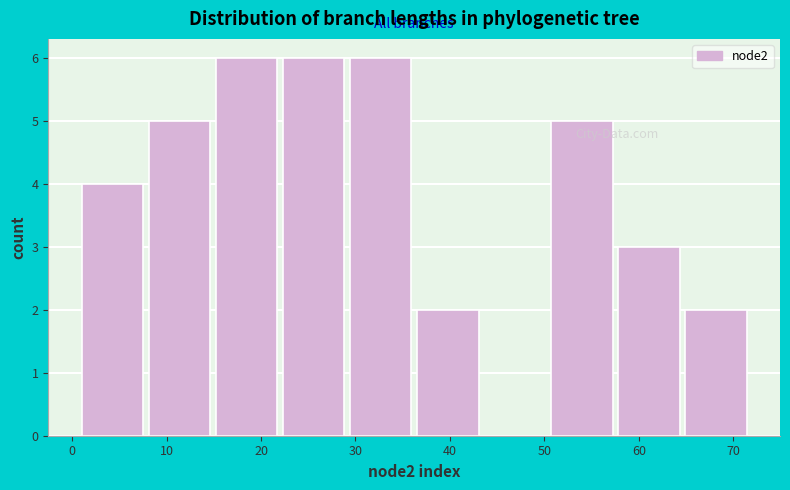

How tall is the bar that spans 22.3 to 29.4 on the x-axis? Neither the bar edges nor the heights are printed on the chart, so give them approximately, as read against the axes.

6